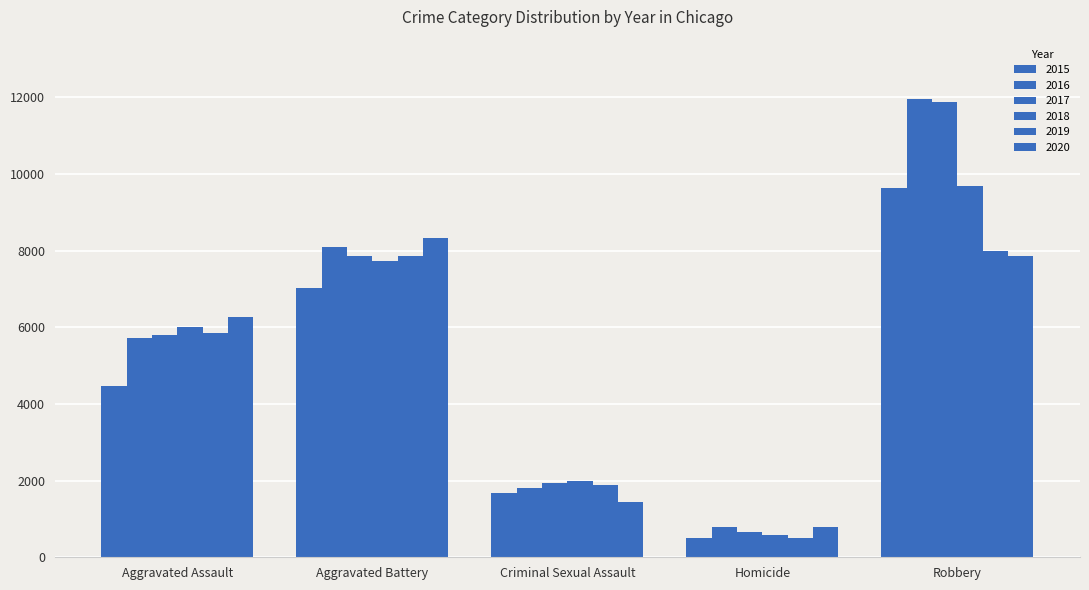

What is the label of the 1st bar from the right?

Robbery